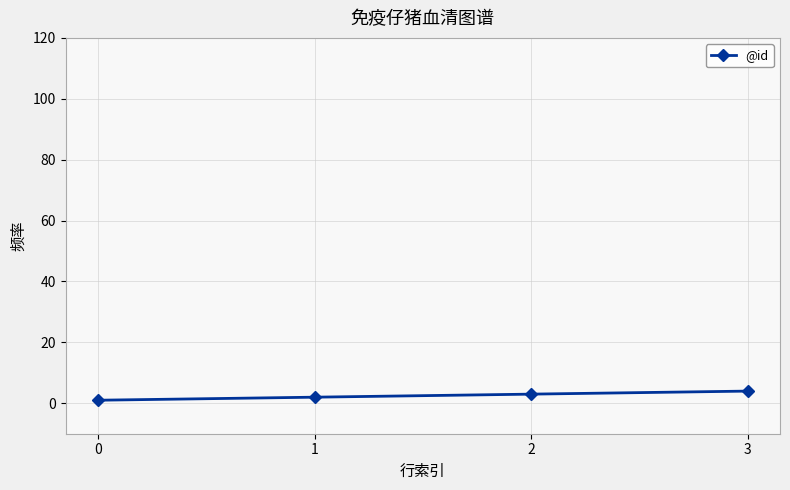

What is the sum of all values?

10